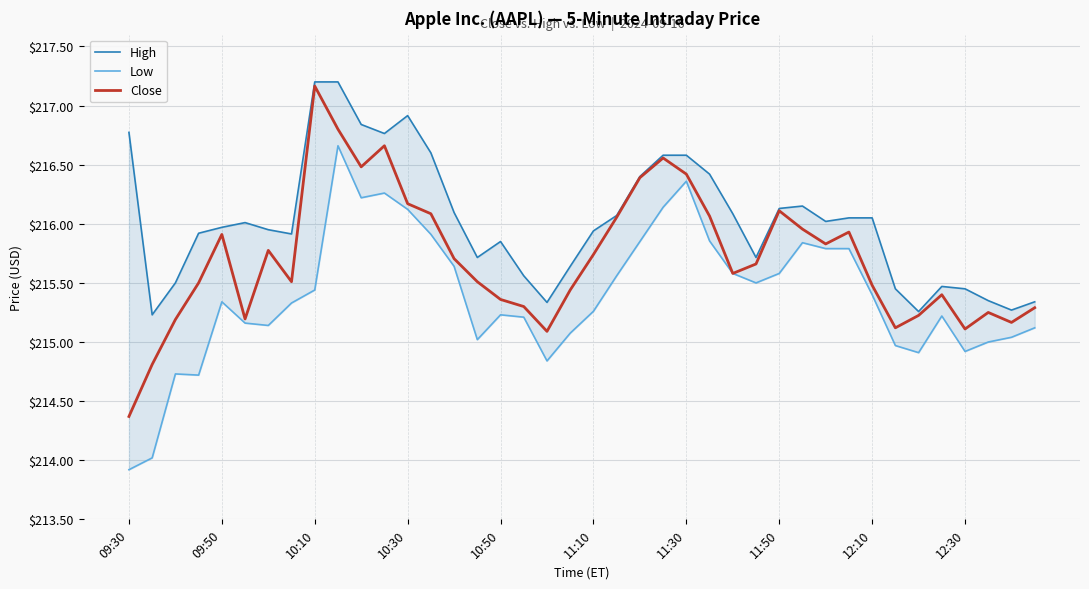

Which category has the highest value in the Close series?

10:10